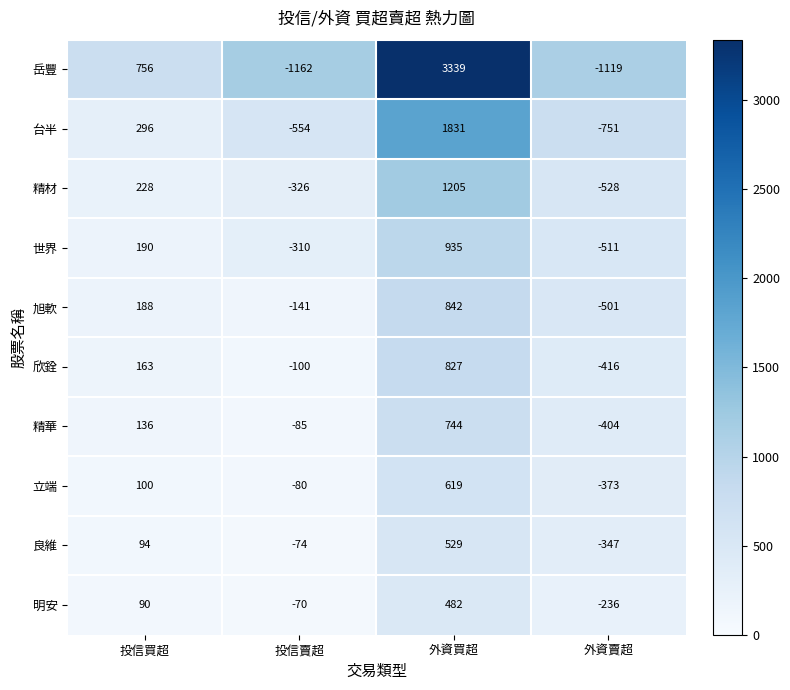

What is the difference between the maximum and minimum values in the 良維 series?

876